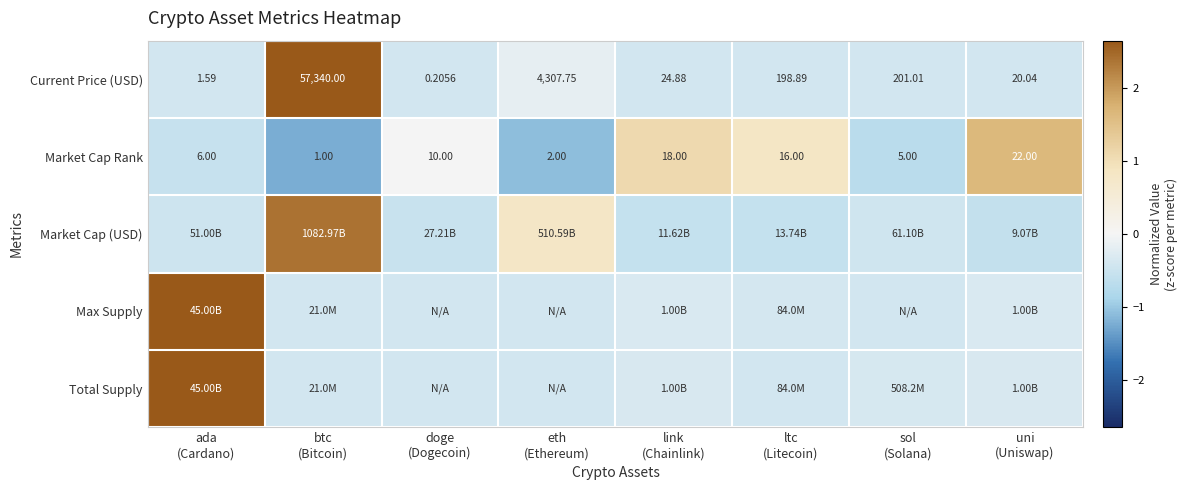

How many values in the Market Cap Rank series are below 10?

4